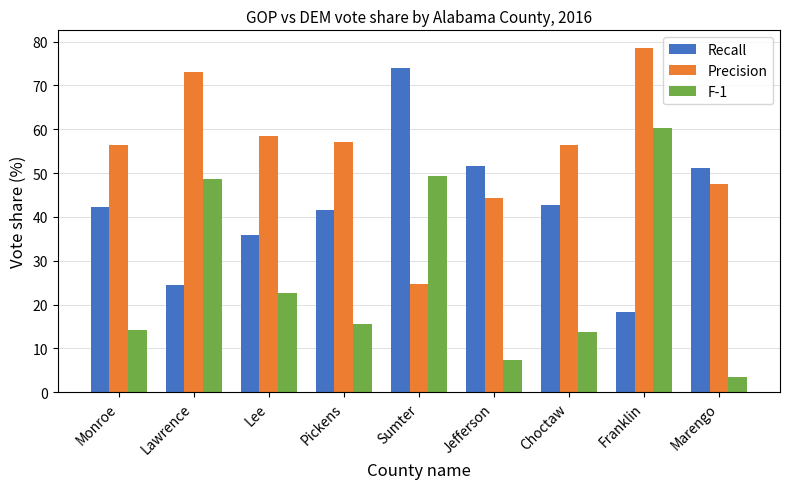

What is the difference between the highest and lowest values at Jefferson?

44.3